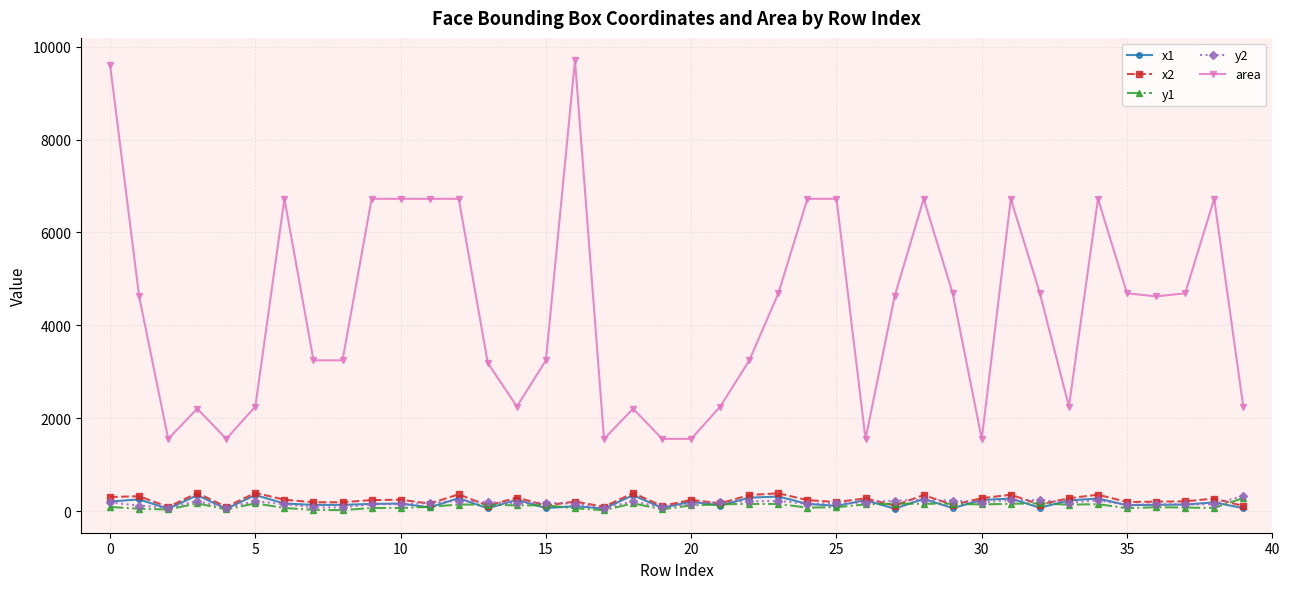

True or false: area and x1 cross at least once.

False